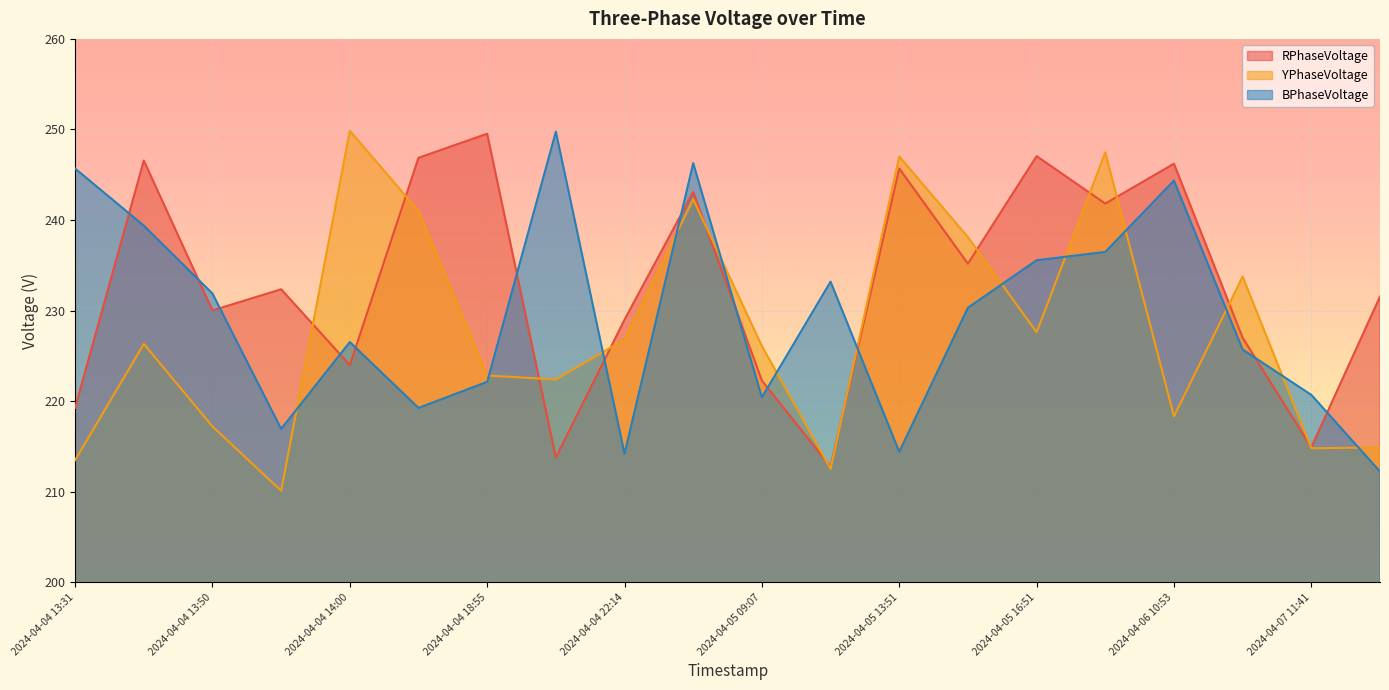

Which category has the highest value across all series?

2024-04-04 14:00